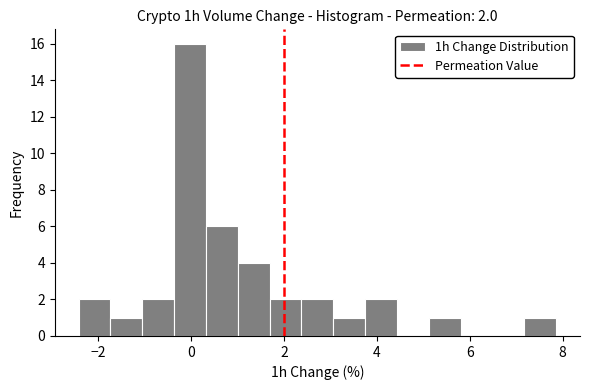

Read against the x-axis, roughly where is the centre of the tallest bar?

0.0